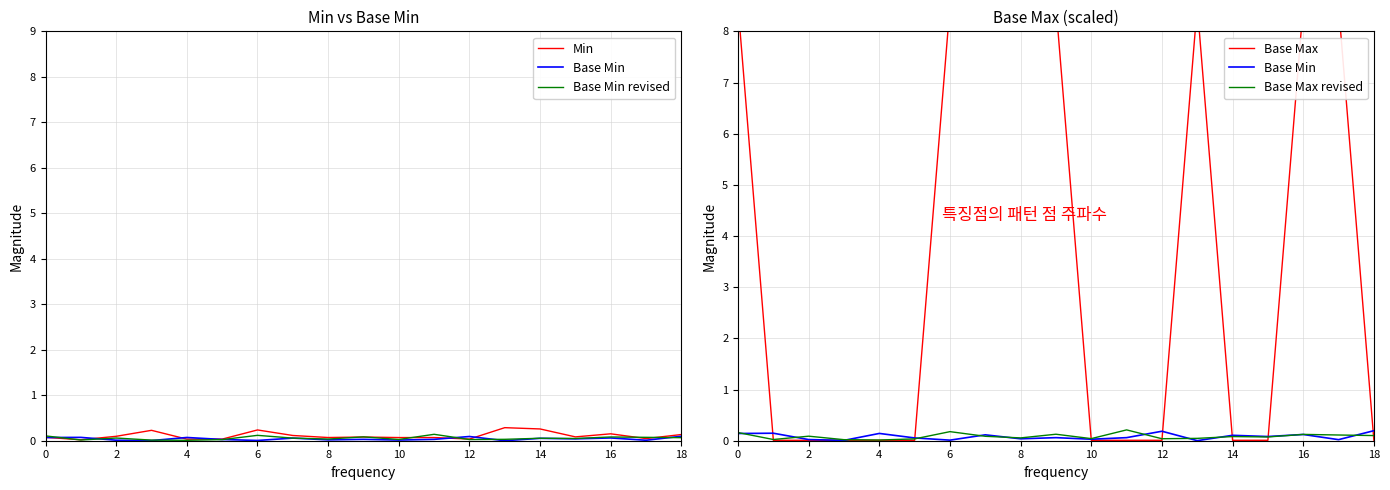

True or false: Base Min revised and Min cross at least once.

True